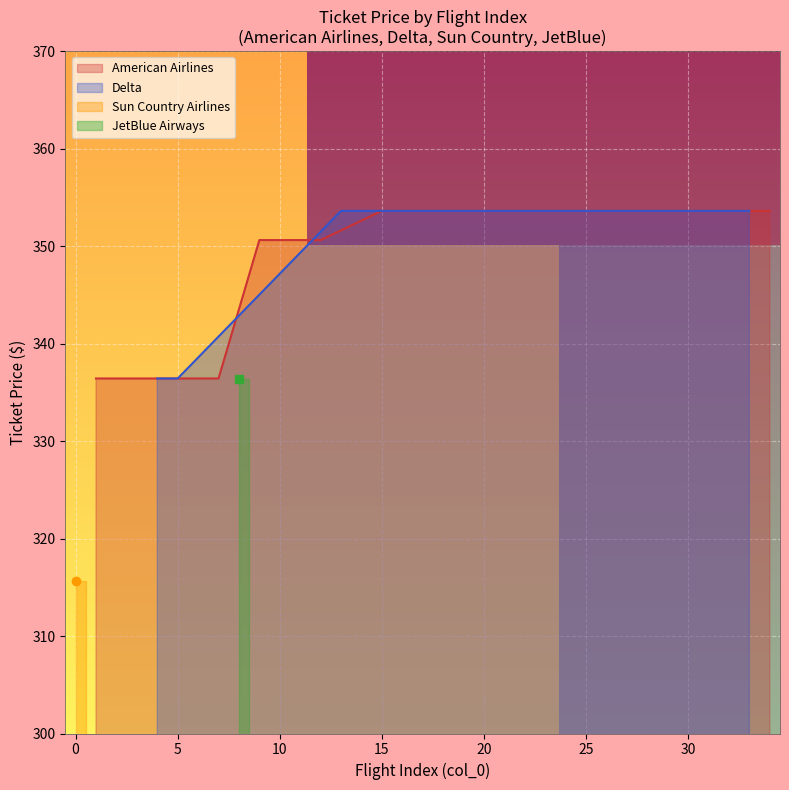

The value of American Airlines at 25 is 490.7. True or false?

False